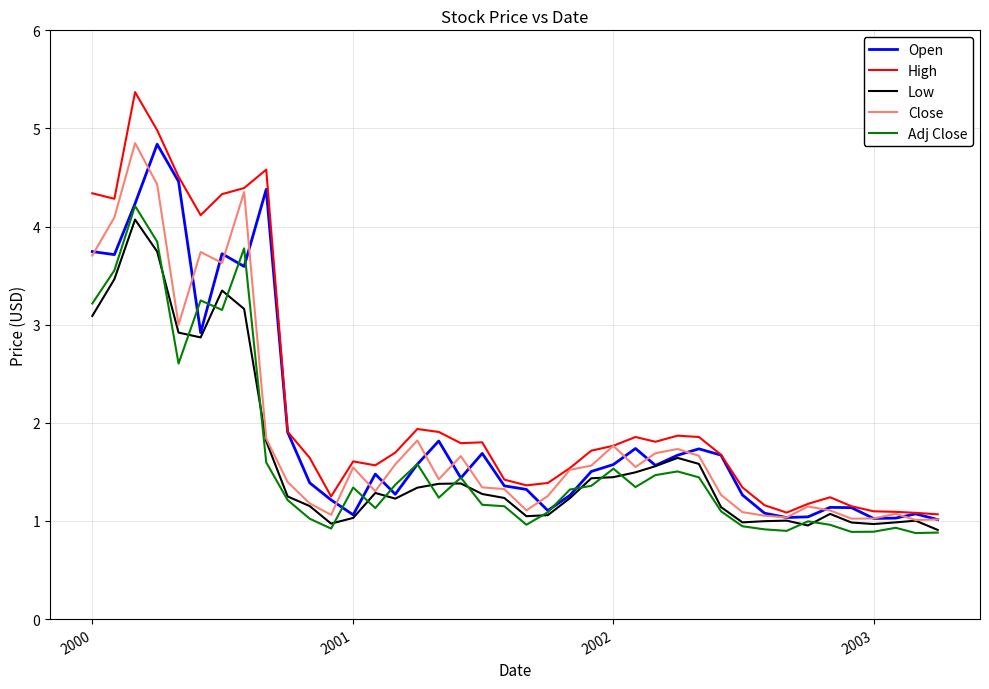

Which series has the largest total across all categories?

High